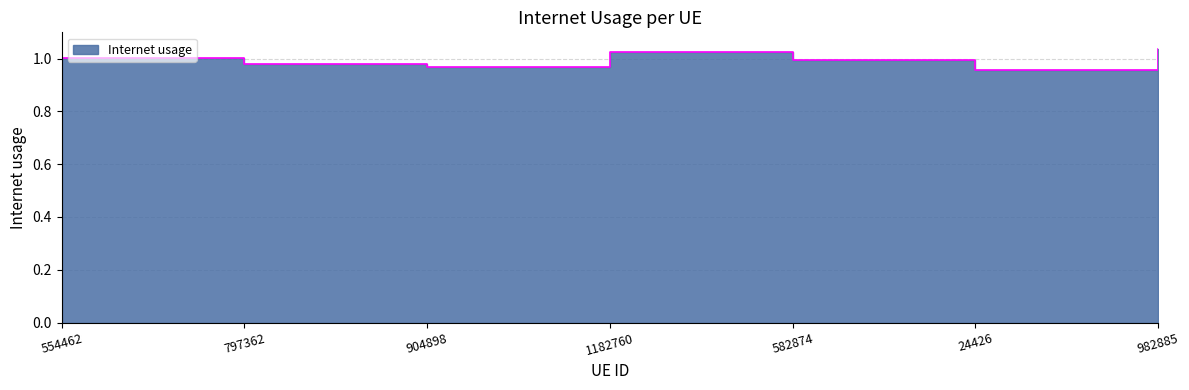

At which category does the data reach its first local valley?

904898